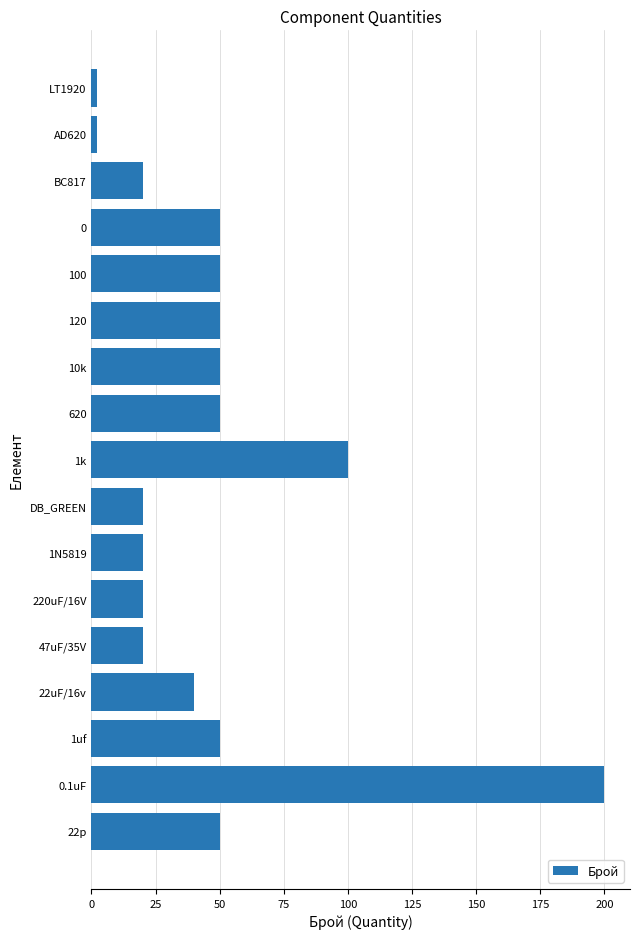

The chart shows a value of 20 at 1N5819. True or false?

True